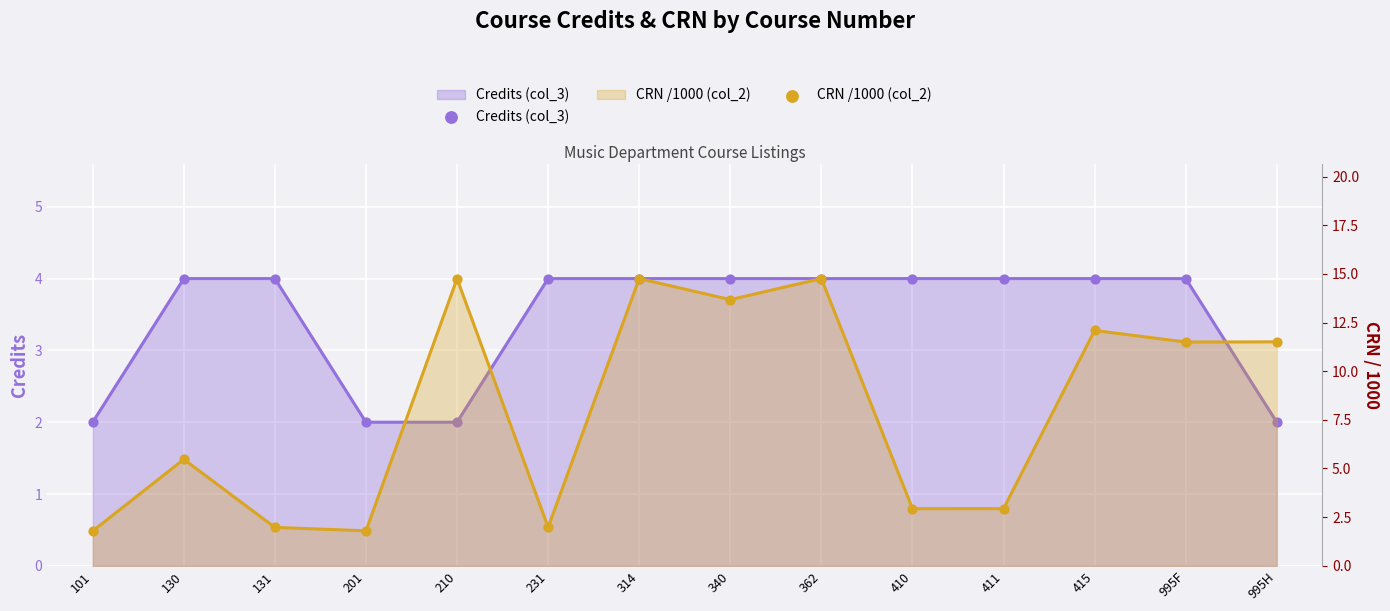

Which series reaches the maximum Y coordinate?

CRN /1000 (col_2)